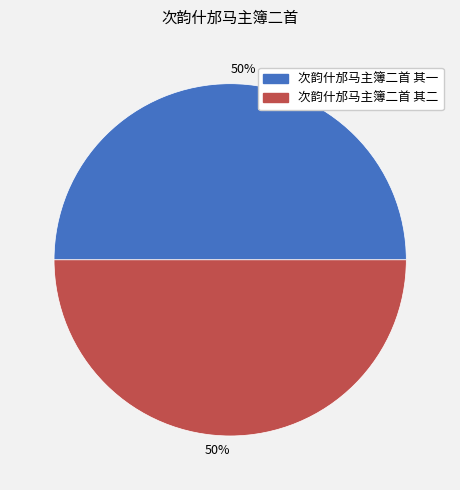

To the nearest percent, what is the average slice percentage?

50%